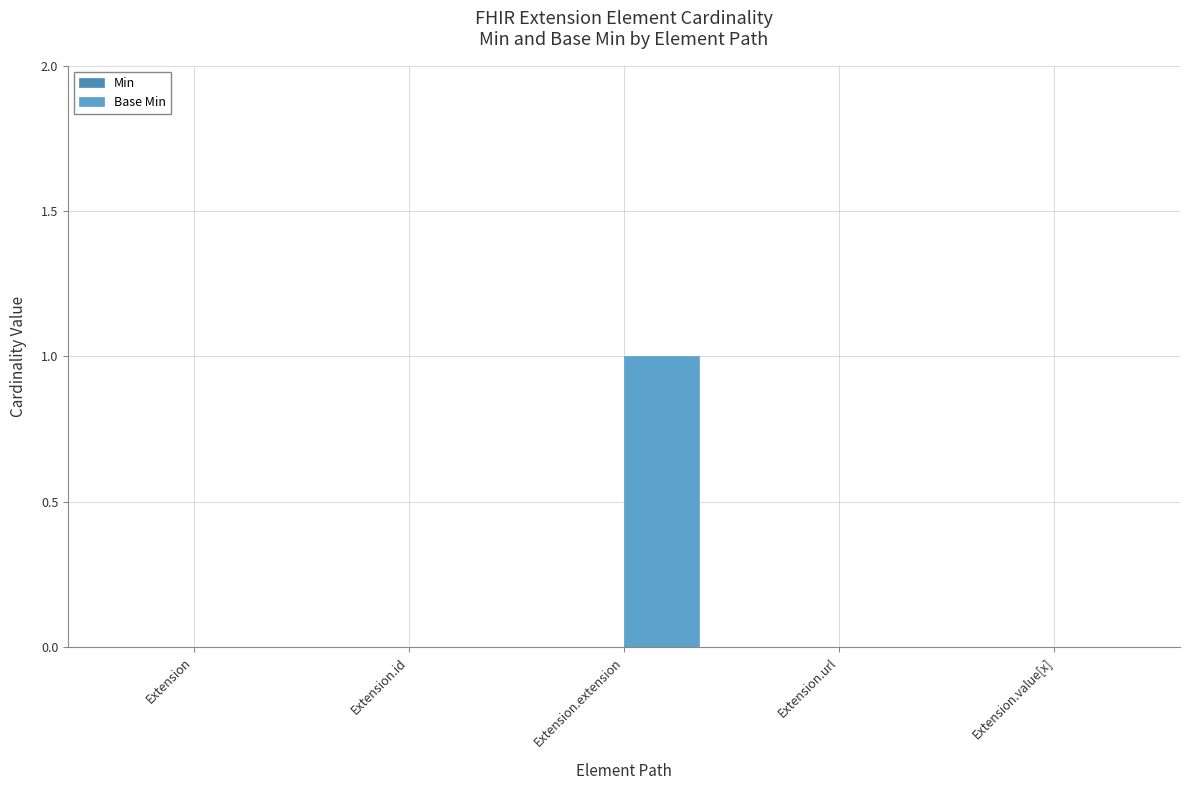

Count the number of categories in the chart.

5